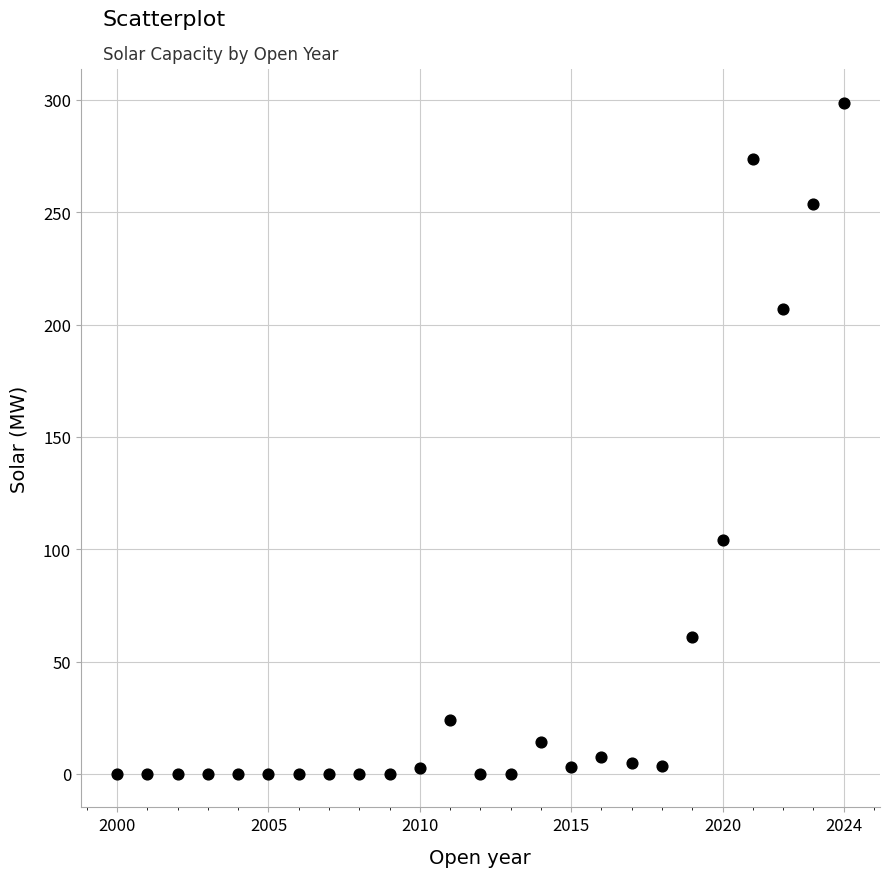

What Y value in the scatter plot is closest to 149?

103.9